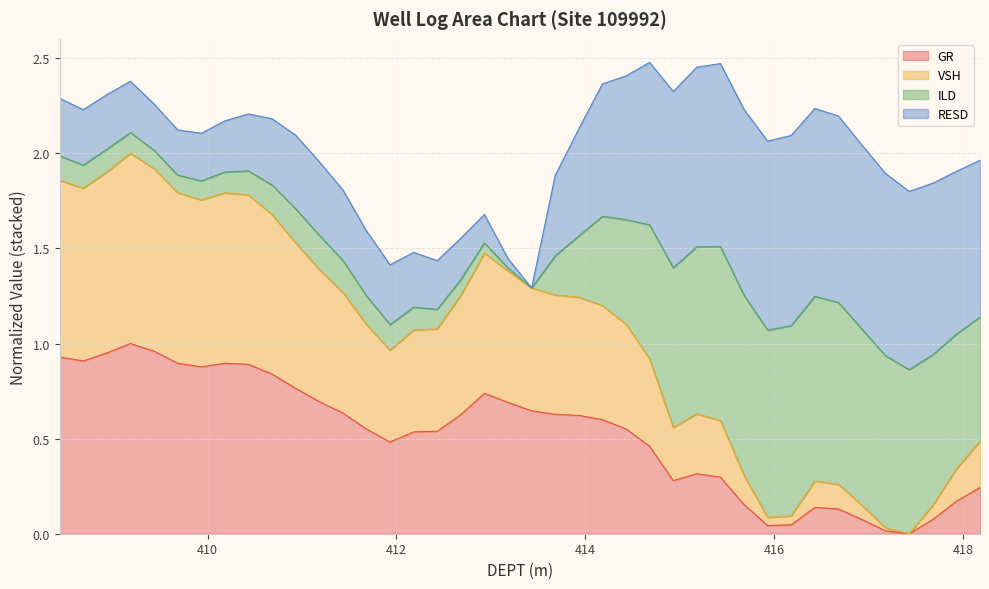

How many interior local peaks does the GR series have?

5